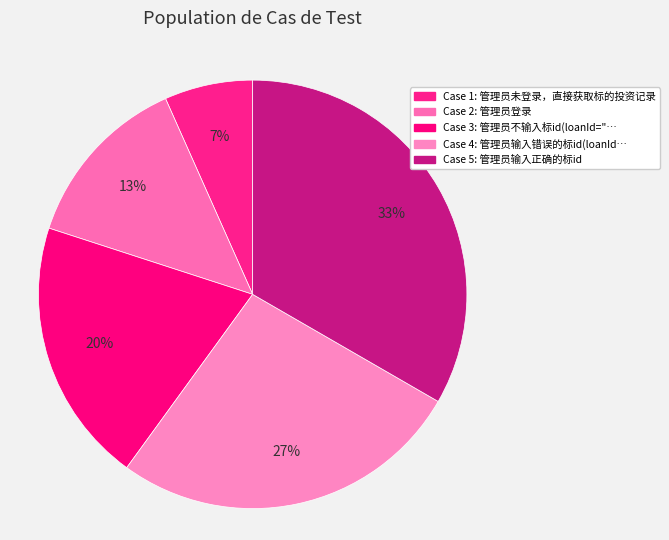

Count the number of slices in the pie.

5